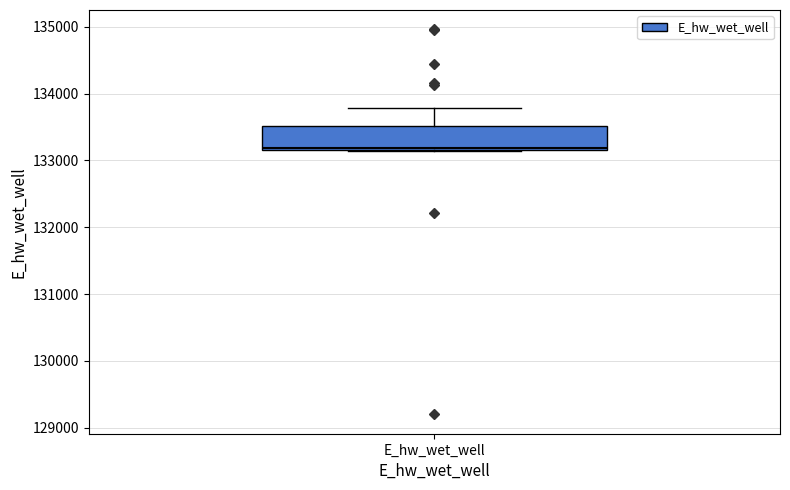

Read this box plot against the y-axis: the position of the median line, the range covered by the box, and the ends of both whiskers. The values are not printed on the chart, so give them approximately, as read against the axis.

median 133200, box 133200 to 133500, whiskers 133100 to 133800